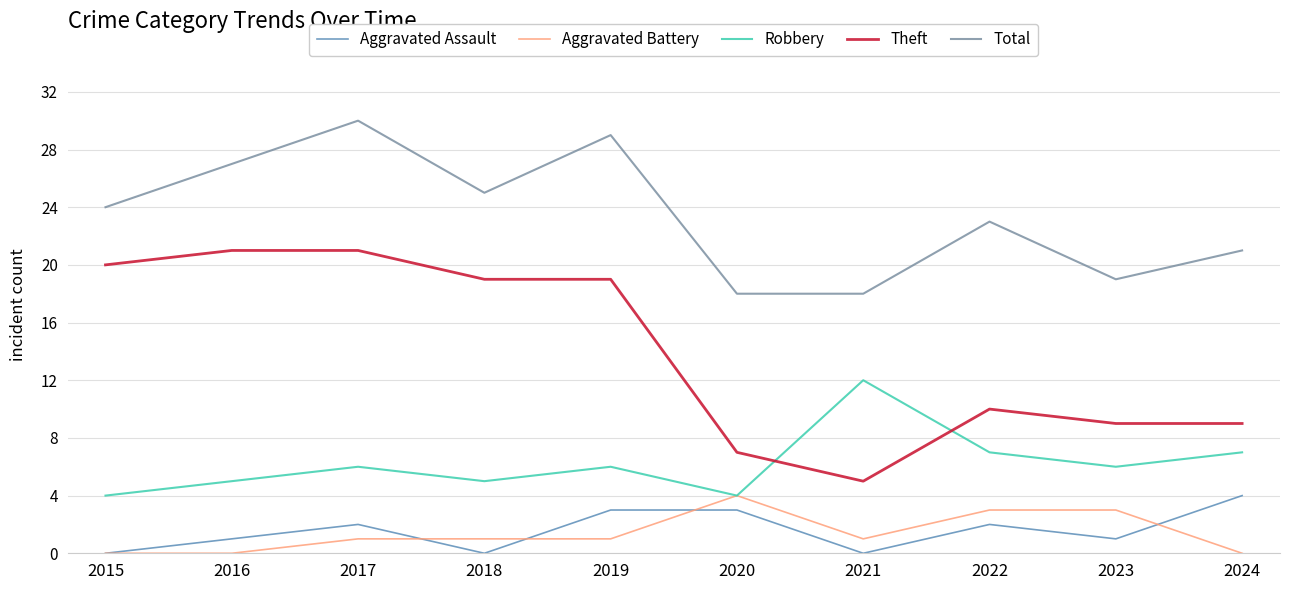

The Robbery series shows 3 at 2017. True or false?

False